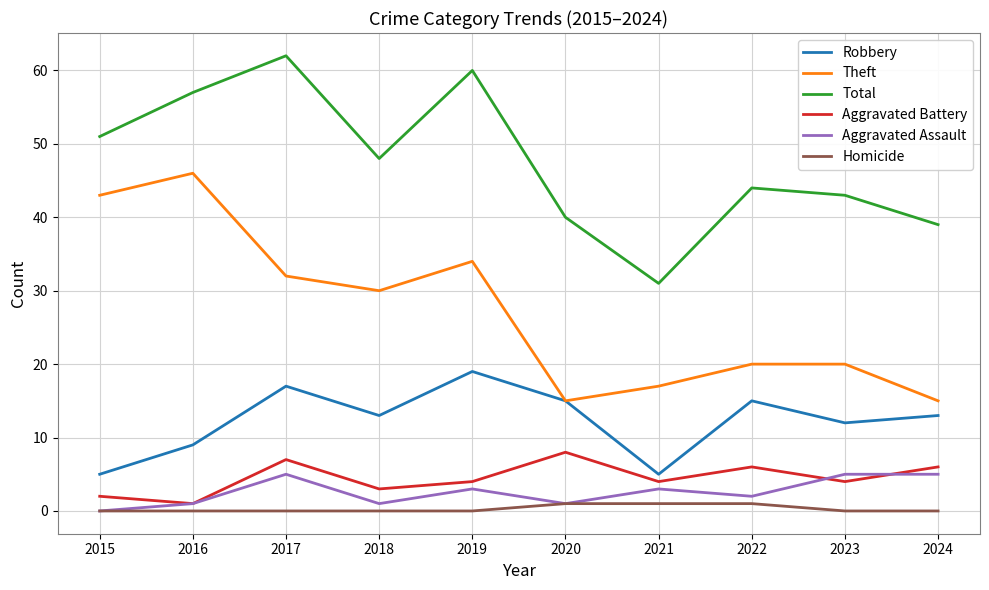

Which series has the largest total across all categories?

Total